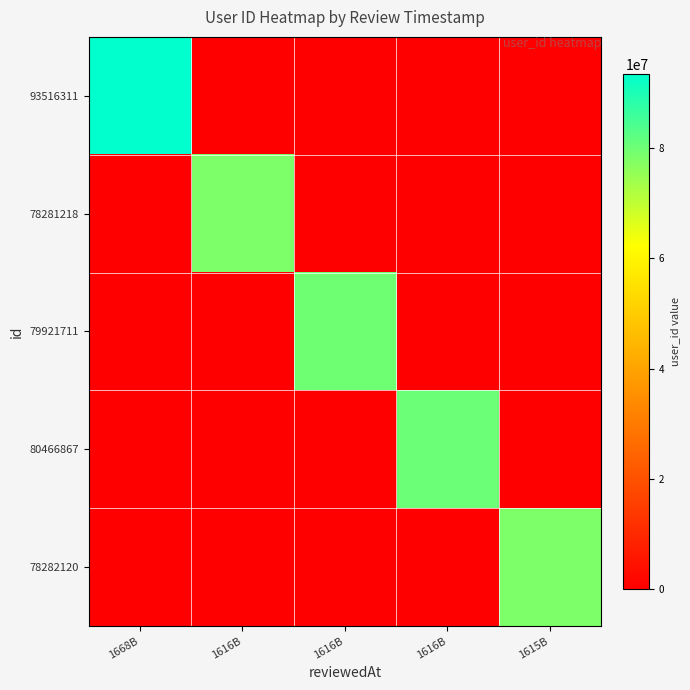

Reading right to left, list all the values displayed in this chart.

93516311: 1615B=0	1616B=0	1616B=0	1616B=0	1668B=93516311
78281218: 1615B=0	1616B=0	1616B=0	1616B=78281218	1668B=0
79921711: 1615B=0	1616B=0	1616B=79921711	1616B=0	1668B=0
80466867: 1615B=0	1616B=80466867	1616B=0	1616B=0	1668B=0
78282120: 1615B=78282120	1616B=0	1616B=0	1616B=0	1668B=0